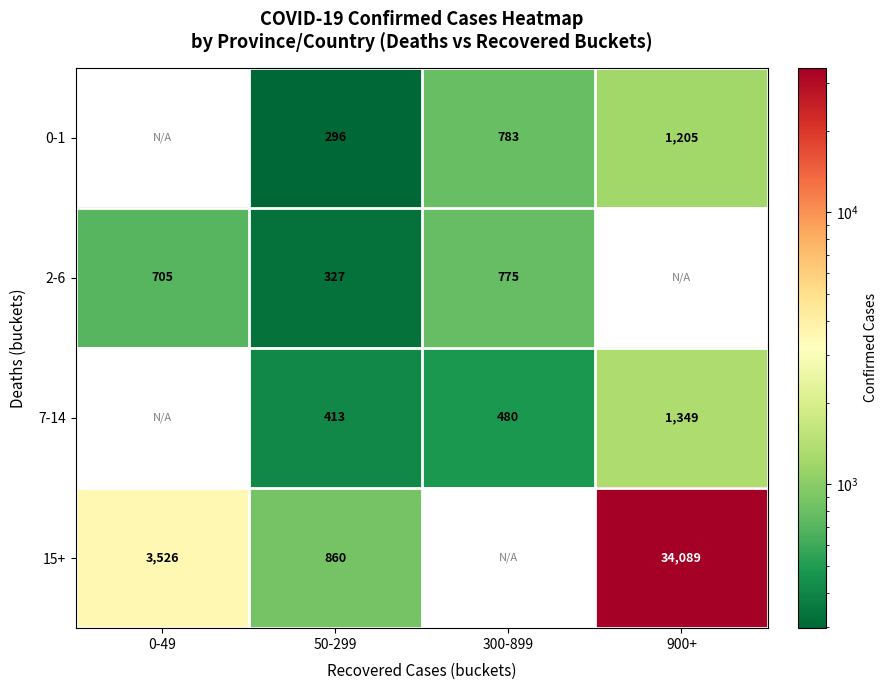

What is the total value across all series at 50-299?

1896